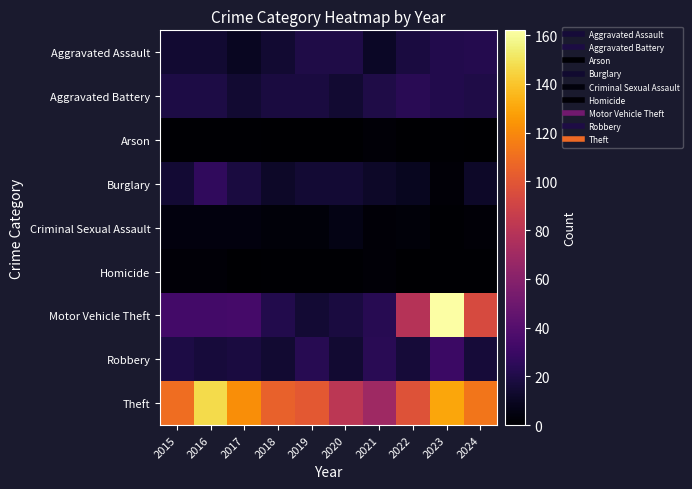

How many data points does each series have?

10